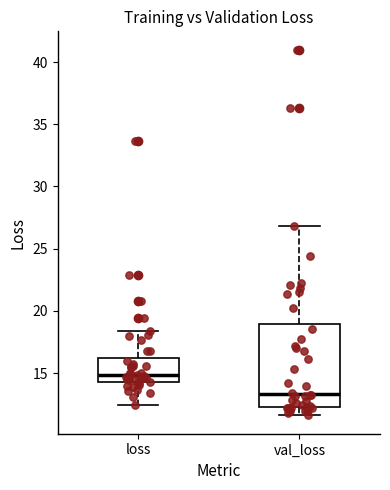

Reading left to right, transcribe this box plot: for each box, give where its median line is, the range the box spans, and where its two whiskers end, as read against the y-axis. The values are not printed on the chart, so give them approximately, as read against the axis.

loss: median 15.0, box 14.5 to 16.0, whiskers 12.5 to 18.5
val_loss: median 13.5, box 12.0 to 19.0, whiskers 11.5 to 27.0